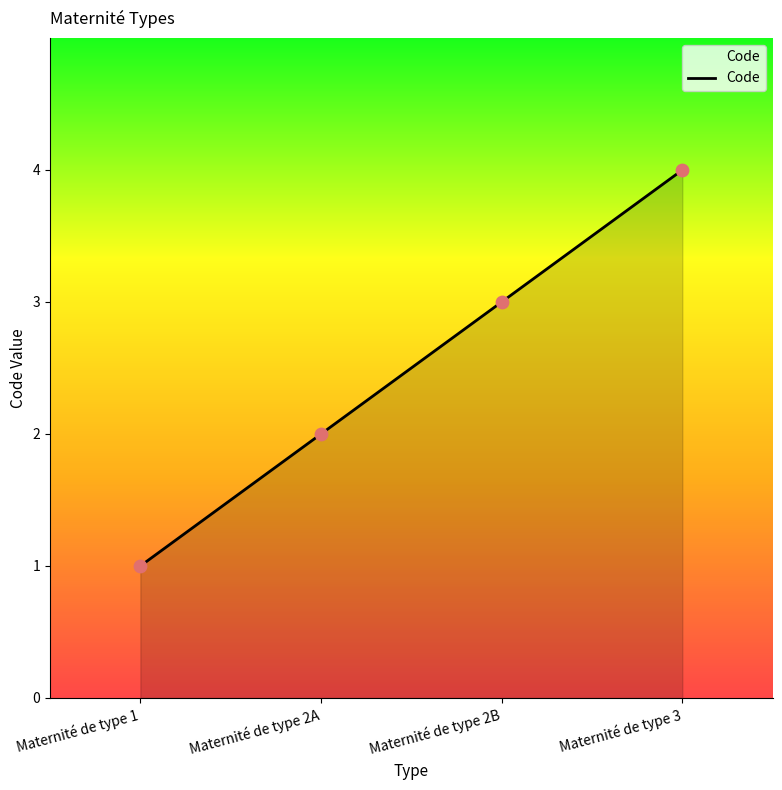

Approximately how many times larger is the value at Maternité de type 1 compared to Maternité de type 2A?

0.5